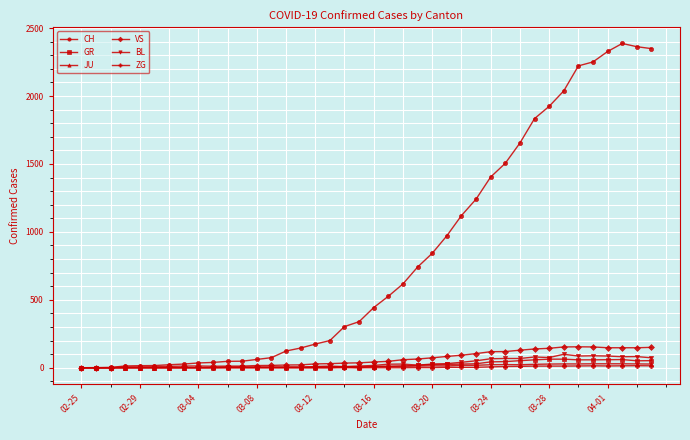

What are all the series names shown in the legend?

CH, GR, JU, VS, BL, ZG